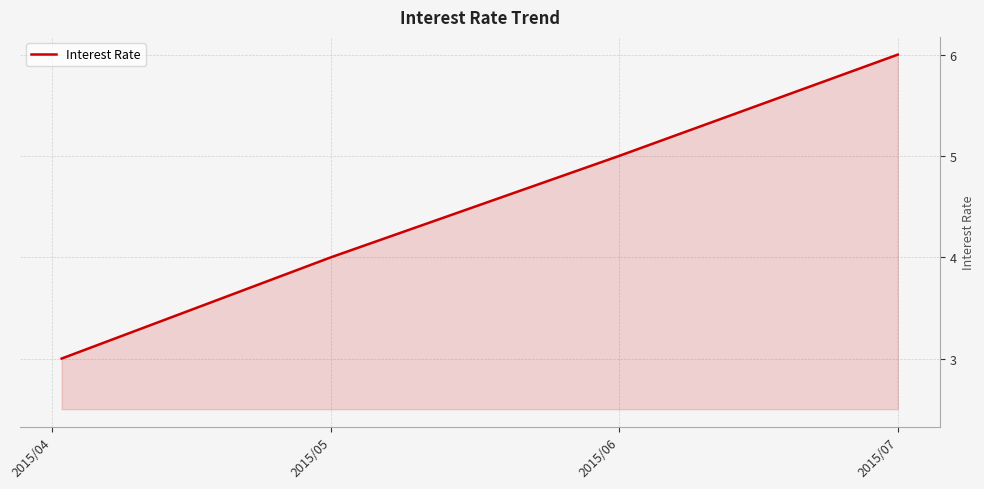

How many lines are shown in the chart?

1